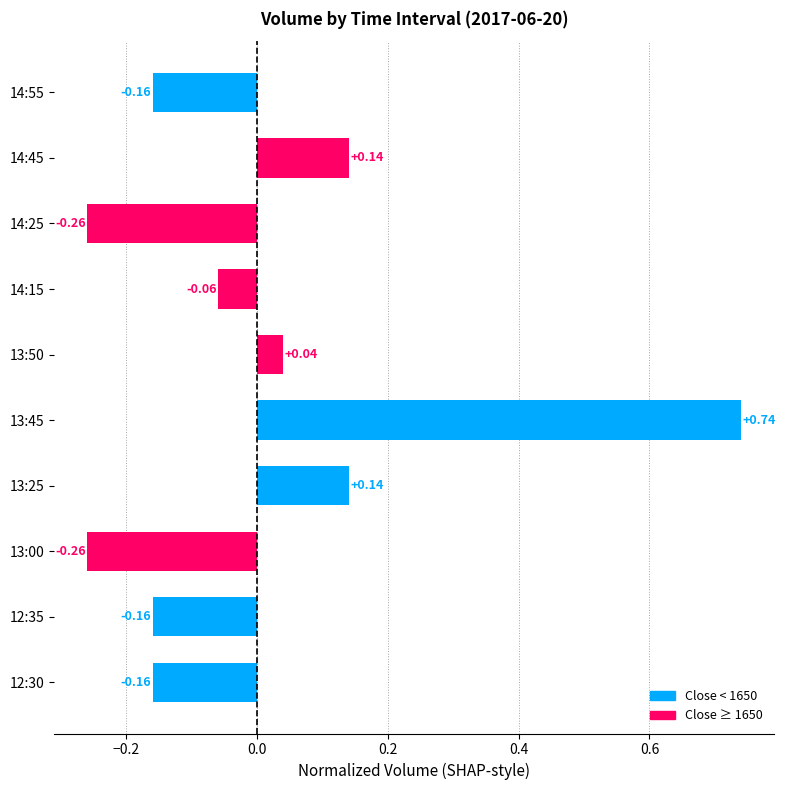

What is the difference between the maximum and minimum values?

1.0